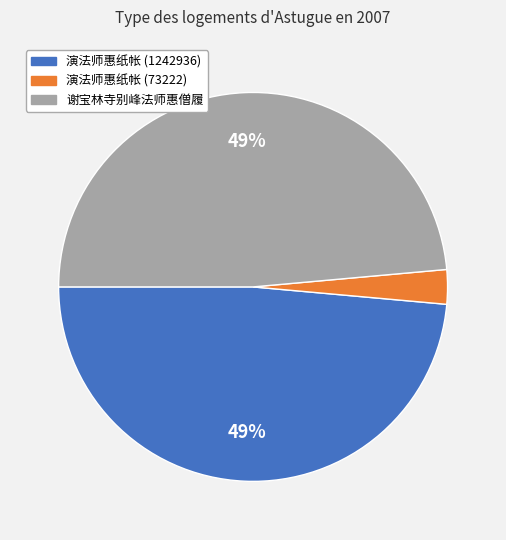

To the nearest percent, what is the difference between the 演法师惠纸帐 (73222) and 演法师惠纸帐 (1242936) slice percentages?

46%